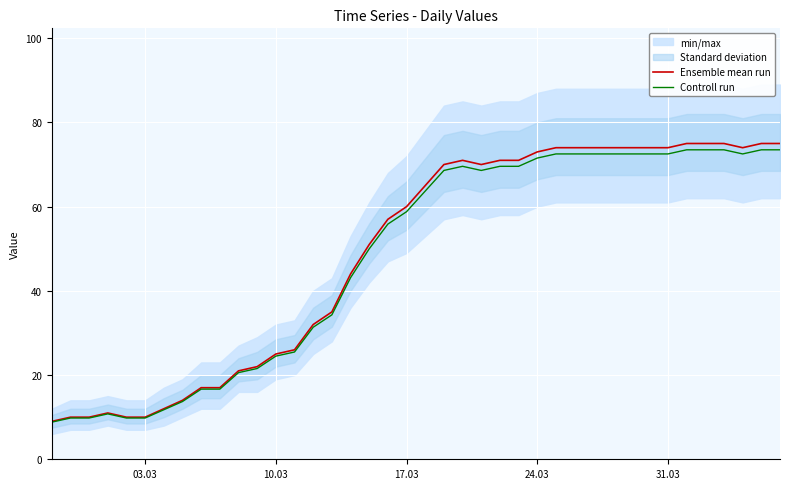

What is the highest value of the Controll run series?

73.5